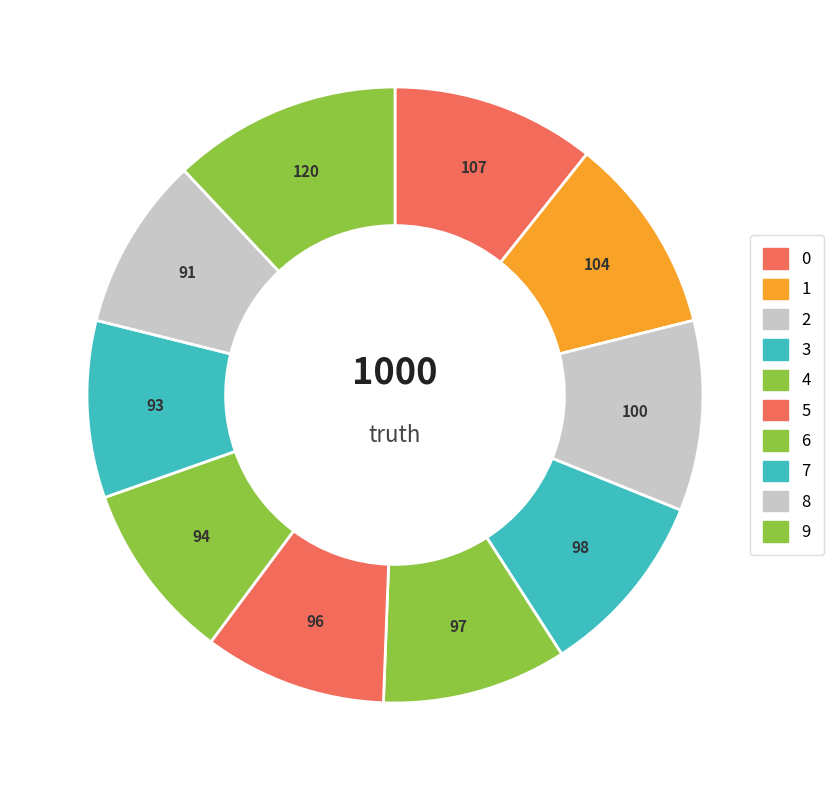

Count the number of slices in the pie.

10